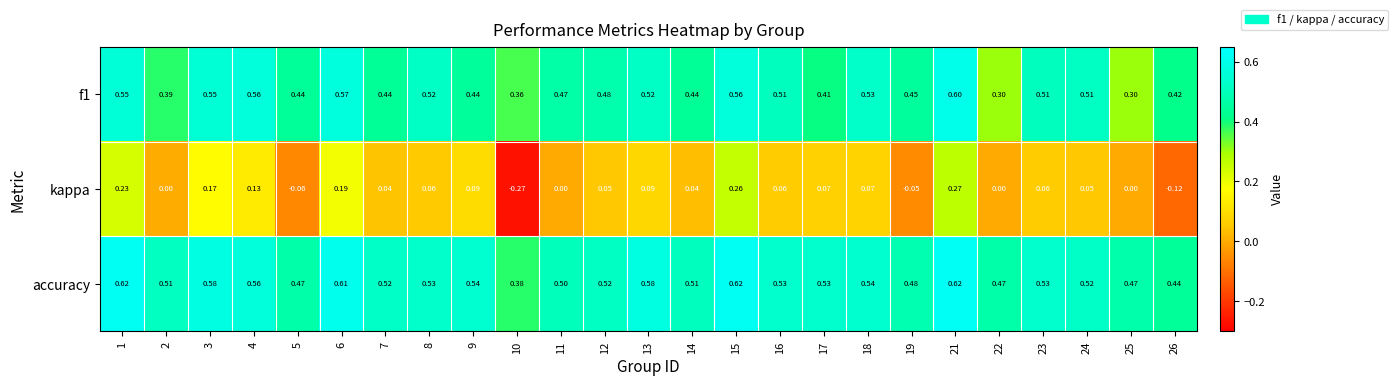

Which series changed the most between 8 and 25?

f1